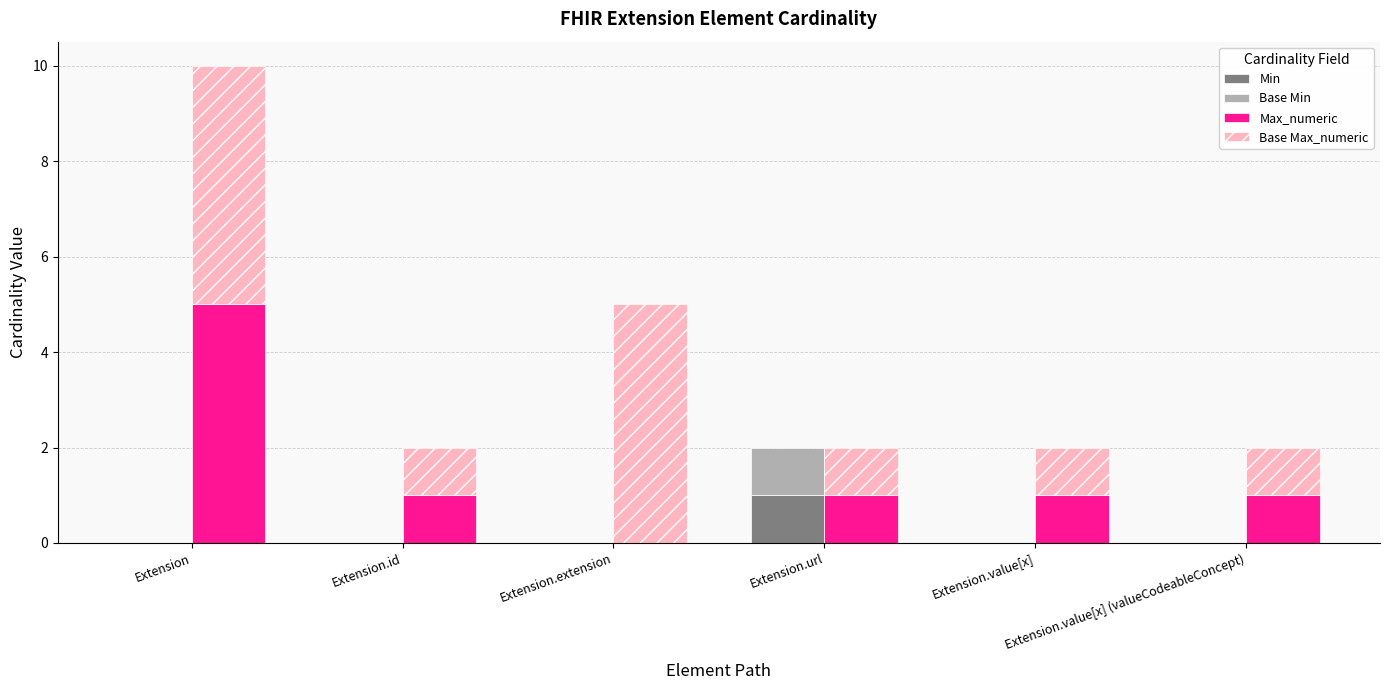

How many values in the Base Min series exceed 0?

1